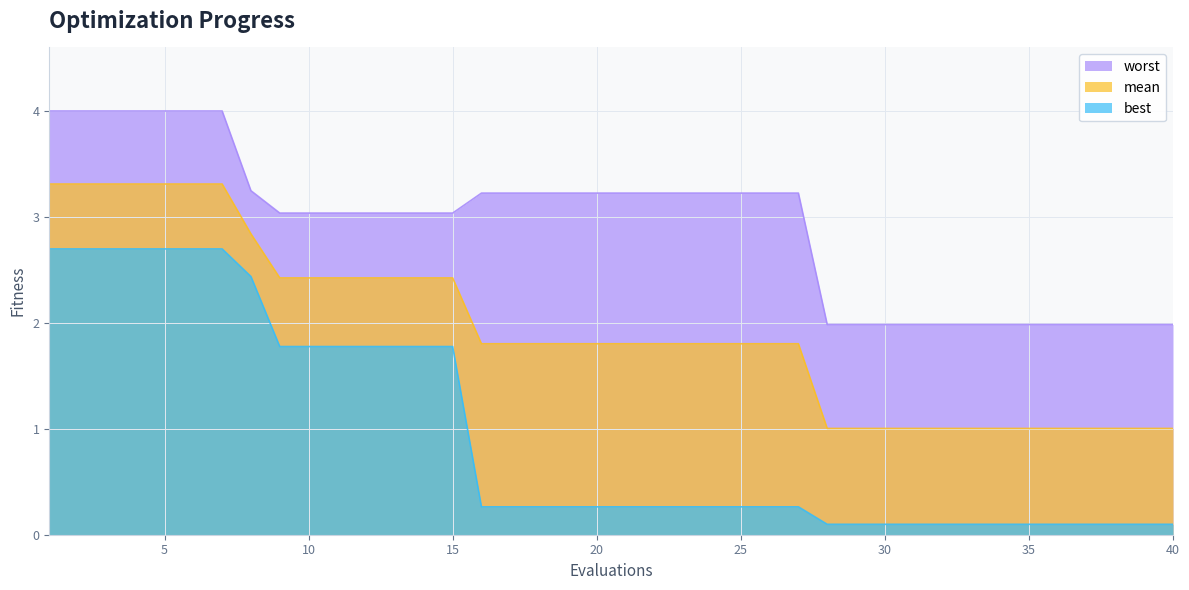

What is the sum of all mean values?

77.7